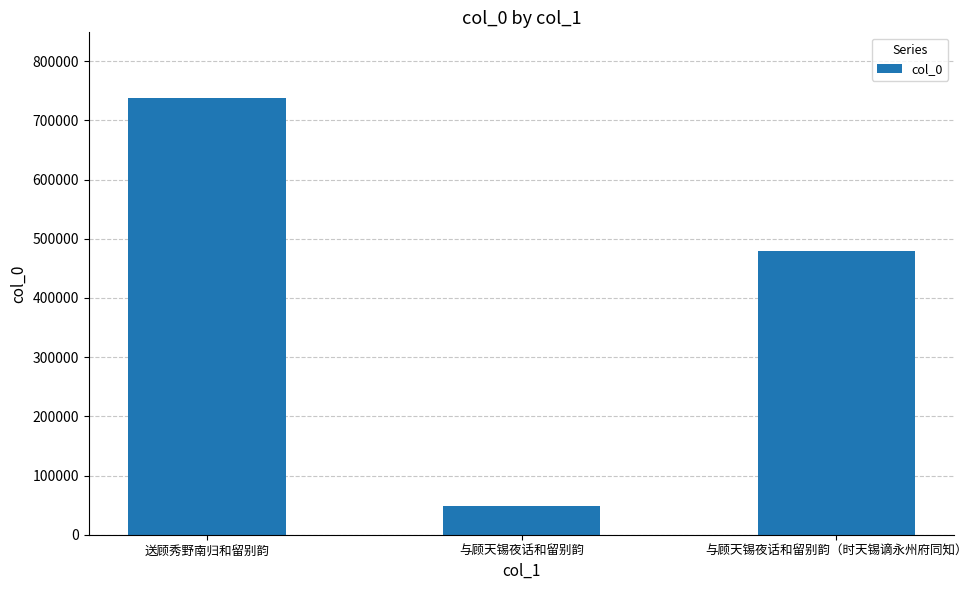

Count the number of data series in this chart.

1